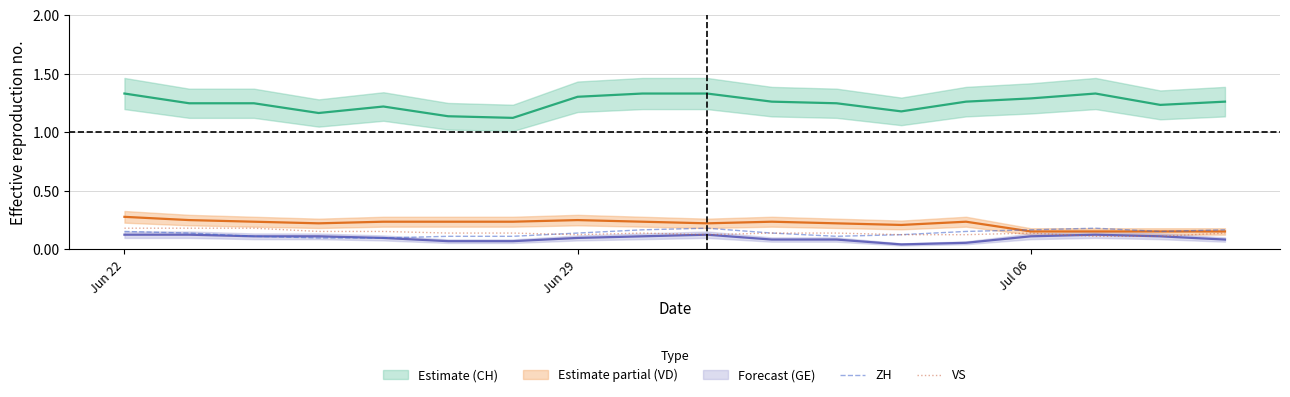

What is the value of the ZH point at the 17th from the left?

0.2